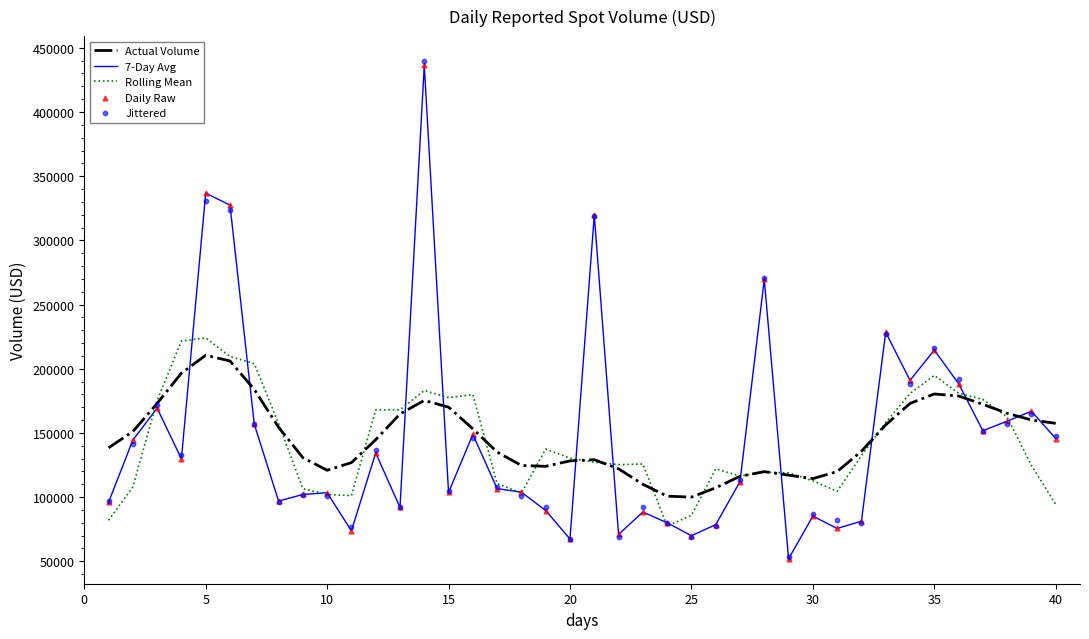

Read the Rolling Mean value at 20.

130253.9